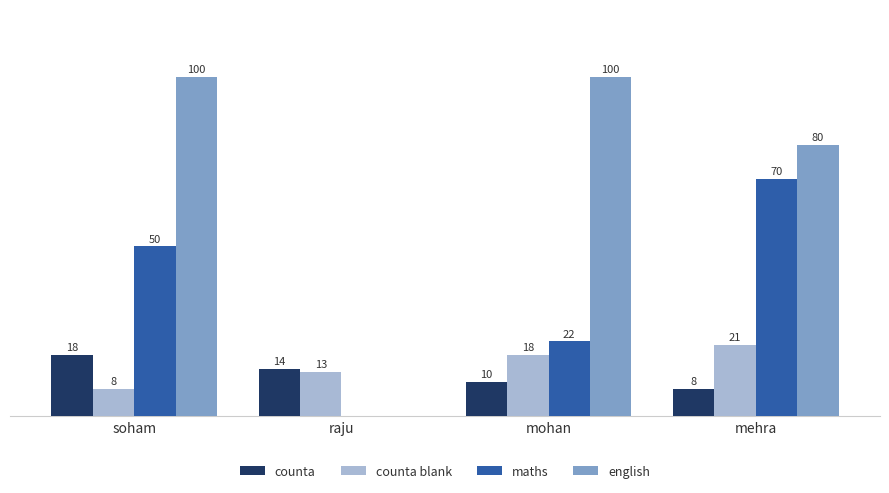

Where does the counta series first go above 14?

soham